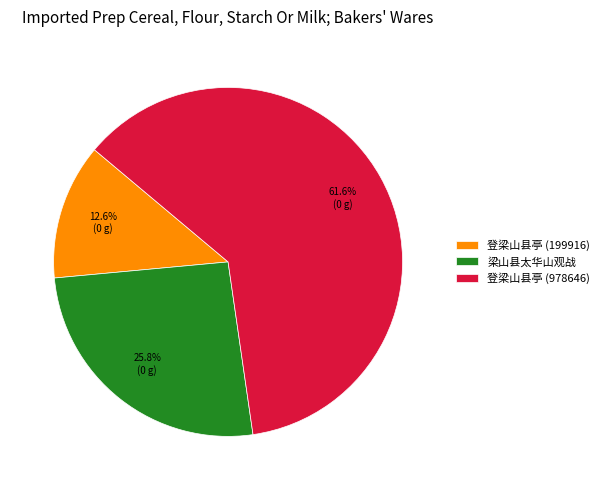

Which slice represents more than half of the pie?

登梁山县亭 (978646)